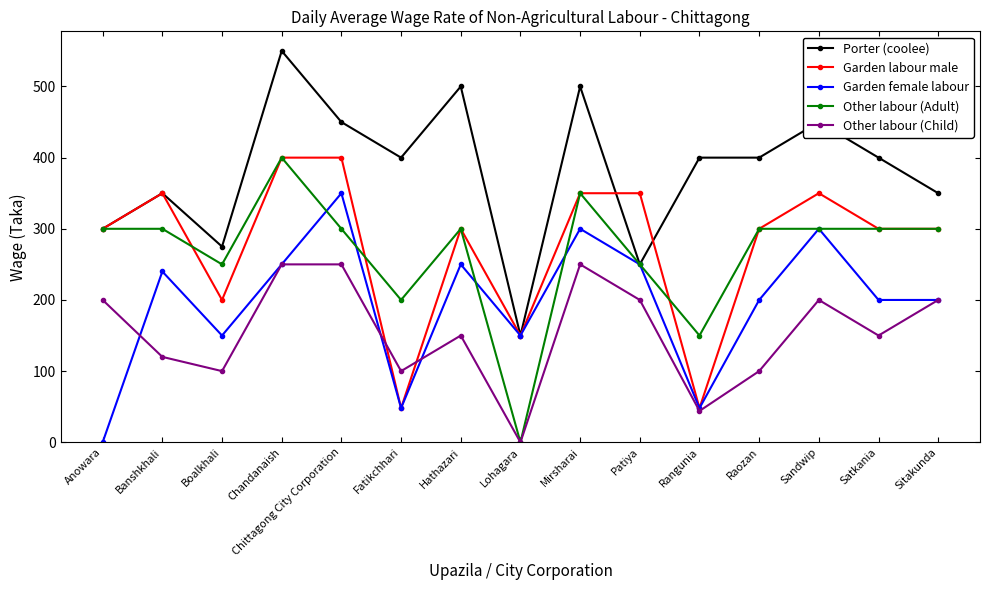

Is it true that Garden female labour equals 150 at Boalkhali?

True